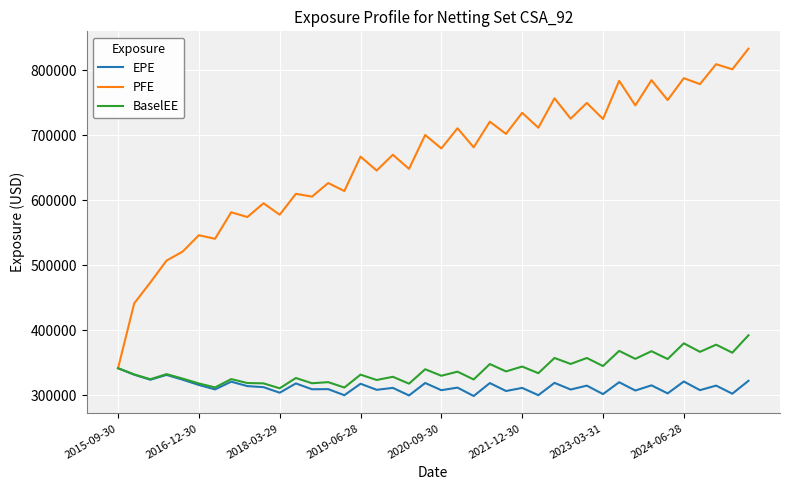

Which series has the largest range (max minus min)?

PFE